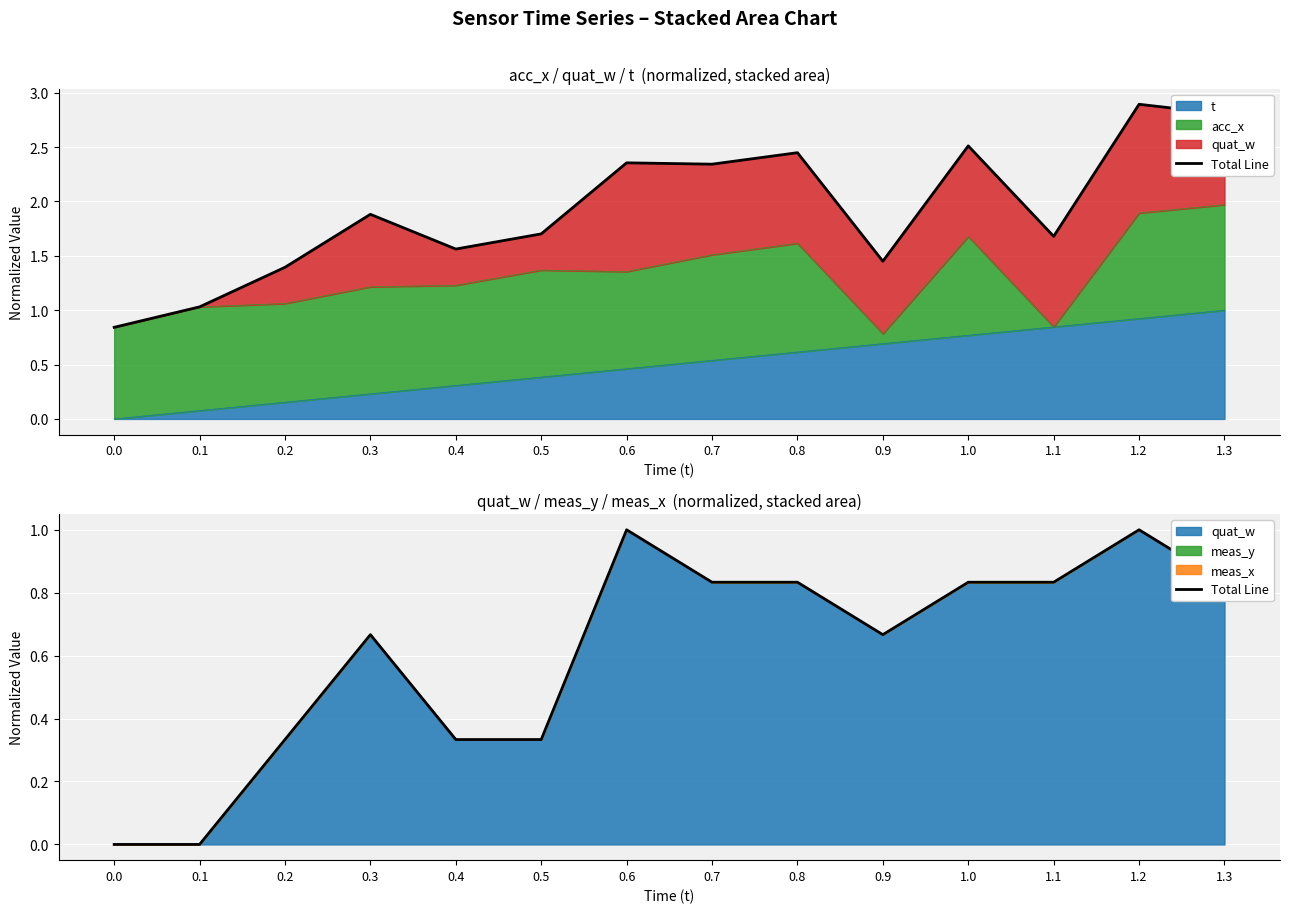

List the labels in order of value, largest first.

0.6, 1.2, 0.7, 0.8, 1.0, 1.1, 1.3, 0.3, 0.9, 0.2, 0.4, 0.5, 0.0, 0.1